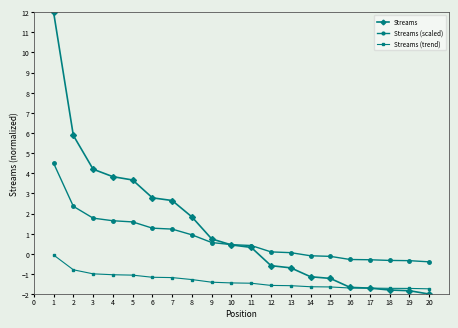

After their last crossing, which series has the higher values: Streams (scaled) or Streams?

Streams (scaled)